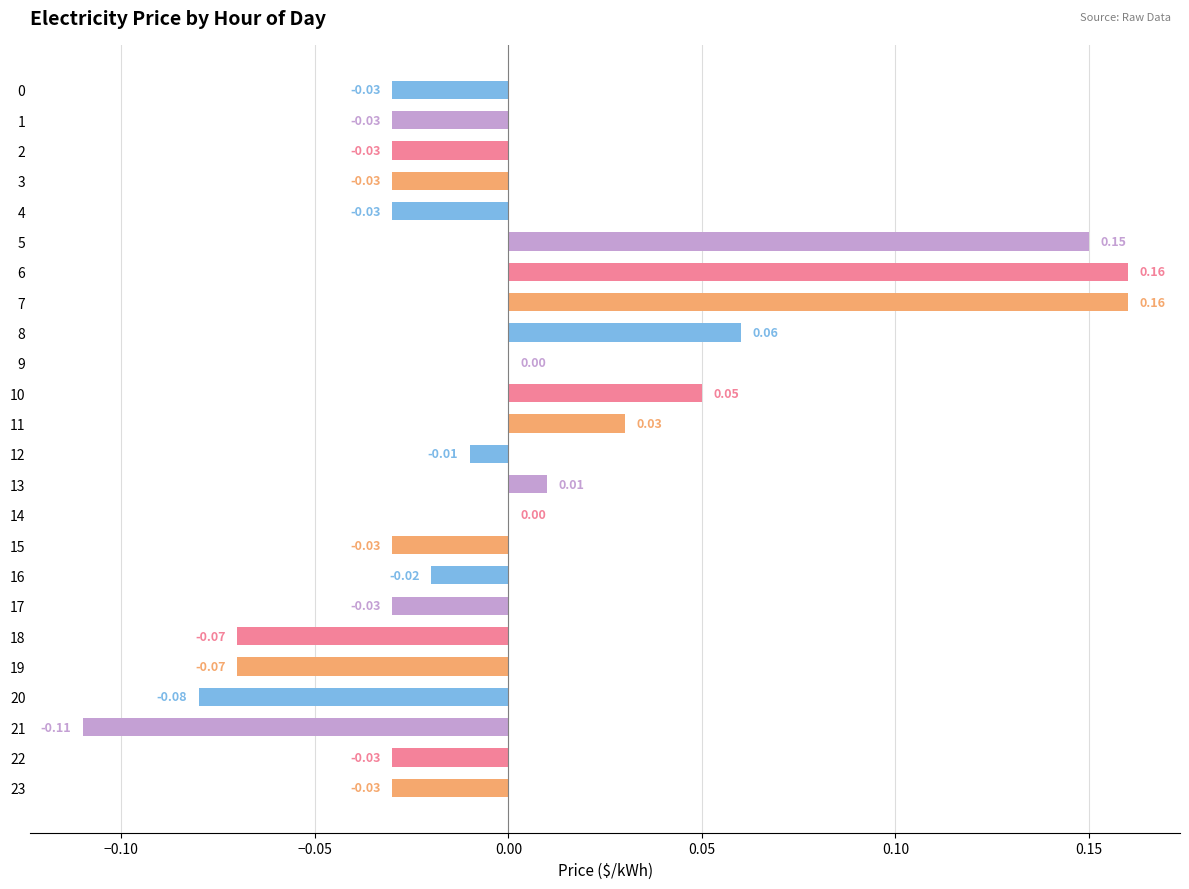

Between 4 and 12, which is larger?

12